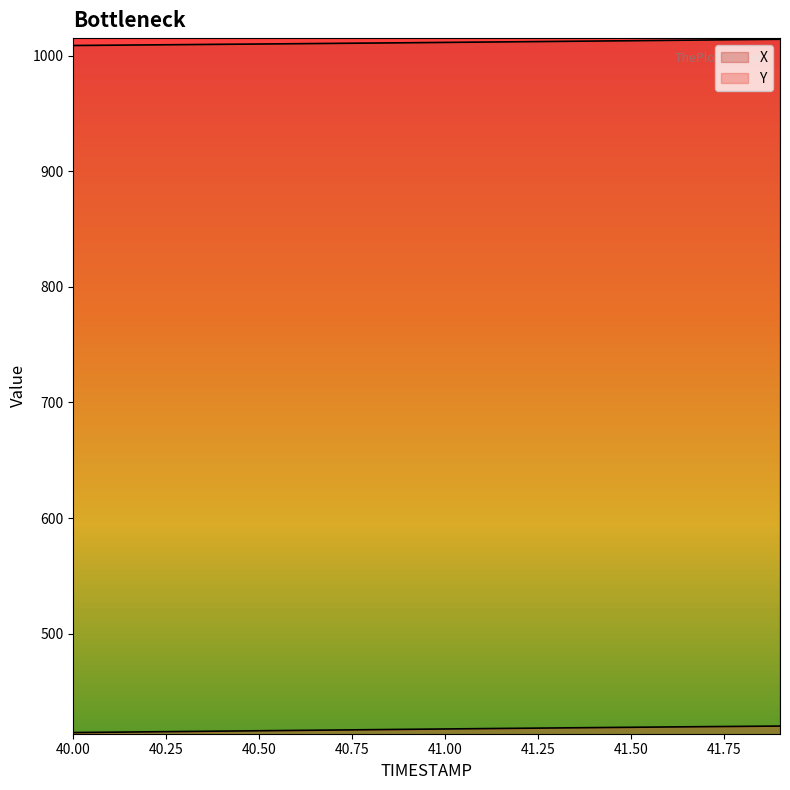

Which series has the largest range (max minus min)?

Y